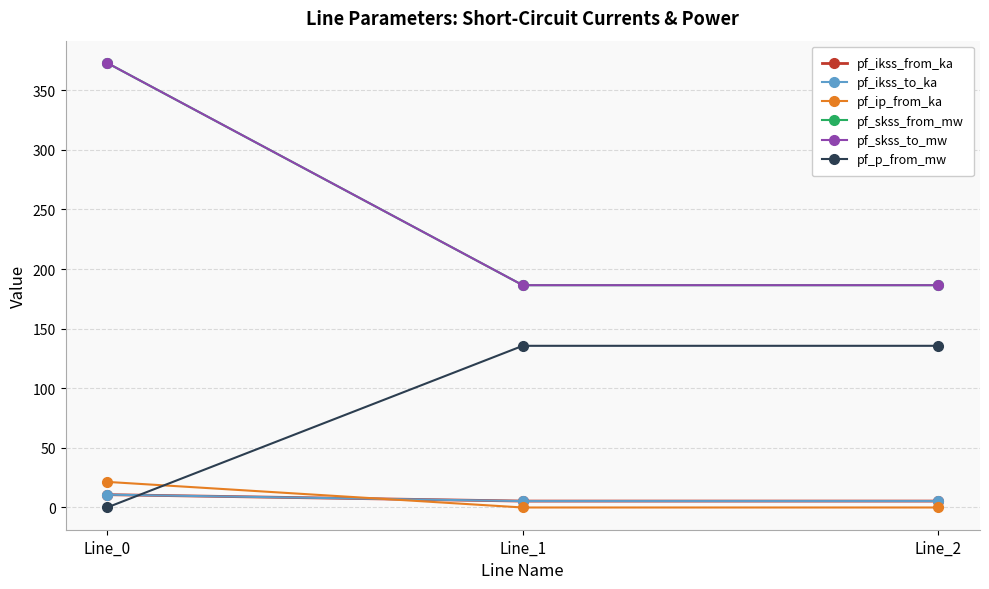

Reading right to left, transcribe all the data shown in this chart.

pf_ikss_from_ka: 5.4	5.4	10.8
pf_ikss_to_ka: 5.4	5.4	10.8
pf_ip_from_ka: 0.0	0.0	21.5
pf_skss_from_mw: 186.5	186.5	373.0
pf_skss_to_mw: 186.5	186.5	373.0
pf_p_from_mw: 135.6	135.6	-0.0